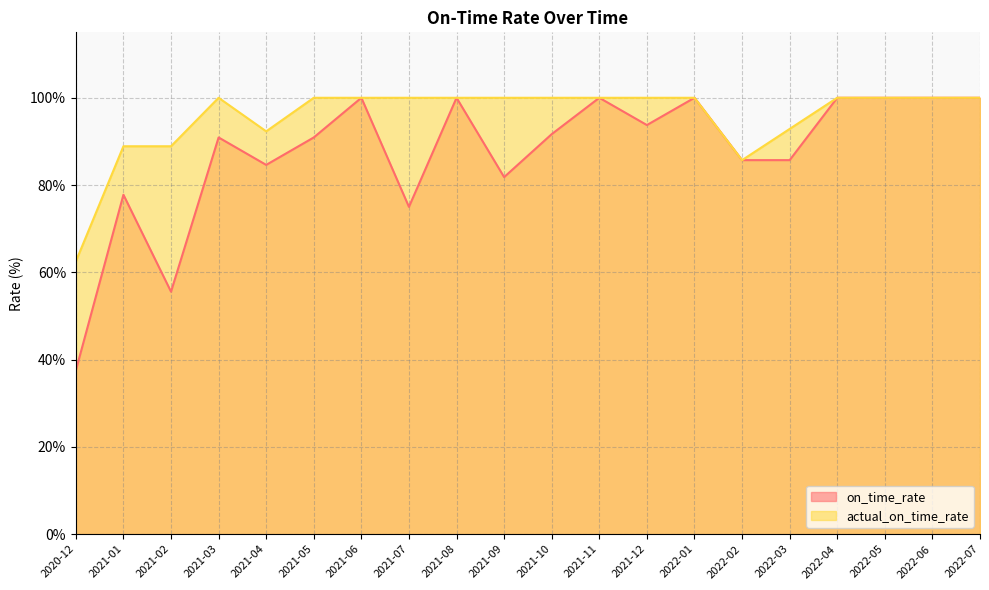

Reading left to right, transcribe all the data shown in this chart.

on_time_rate: 2020-12=37.5	2021-01=77.8	2021-02=55.6	2021-03=90.9	2021-04=84.6	2021-05=90.9	2021-06=100.0	2021-07=75.0	2021-08=100.0	2021-09=81.8	2021-10=91.7	2021-11=100.0	2021-12=93.8	2022-01=100.0	2022-02=85.7	2022-03=85.7	2022-04=100.0	2022-05=100.0	2022-06=100.0	2022-07=100.0
actual_on_time_rate: 2020-12=62.5	2021-01=88.9	2021-02=88.9	2021-03=100.0	2021-04=92.3	2021-05=100.0	2021-06=100.0	2021-07=100.0	2021-08=100.0	2021-09=100.0	2021-10=100.0	2021-11=100.0	2021-12=100.0	2022-01=100.0	2022-02=85.7	2022-03=92.9	2022-04=100.0	2022-05=100.0	2022-06=100.0	2022-07=100.0